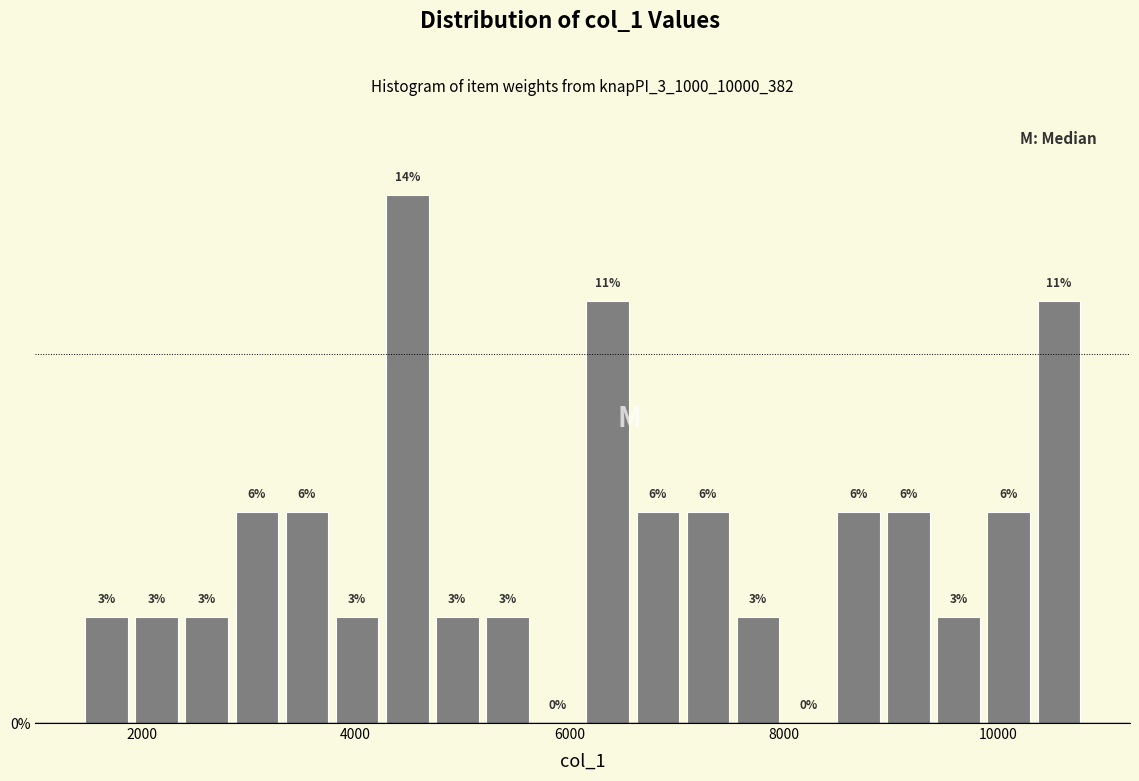

Around what value on the x-axis is the tallest bar? Give the approximate position of its centre, as read against the axis.

4400